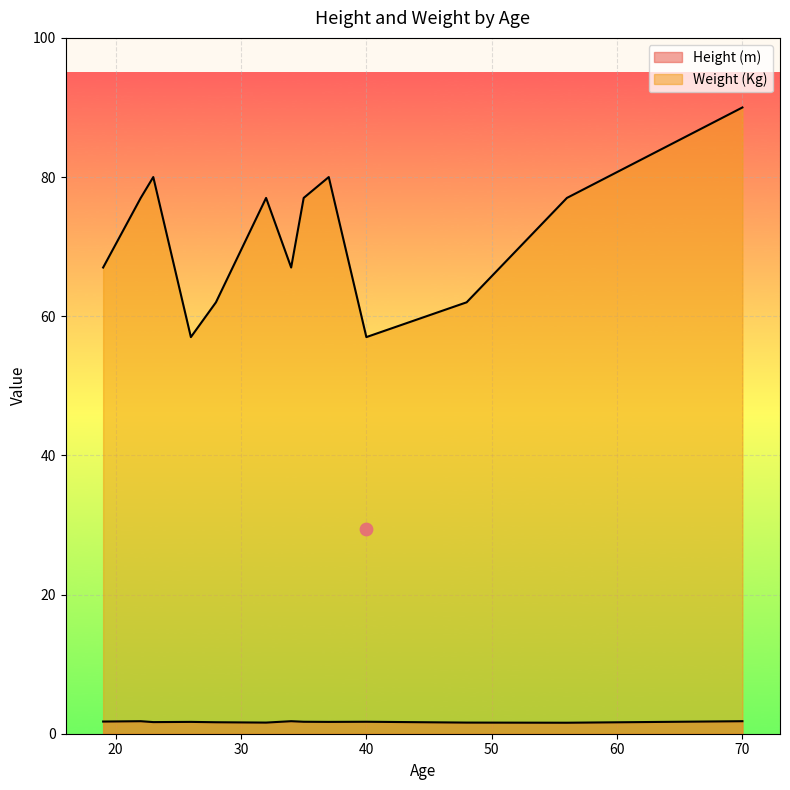

At how many categories does at least one series exceed 56?

13